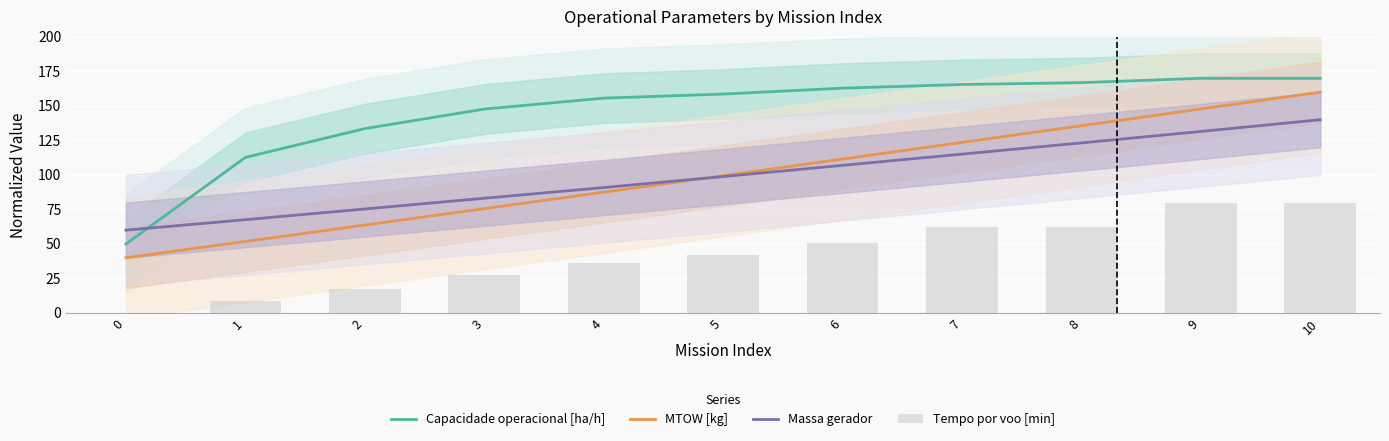

Which series changed the most between 2 and 10?

MTOW [kg]